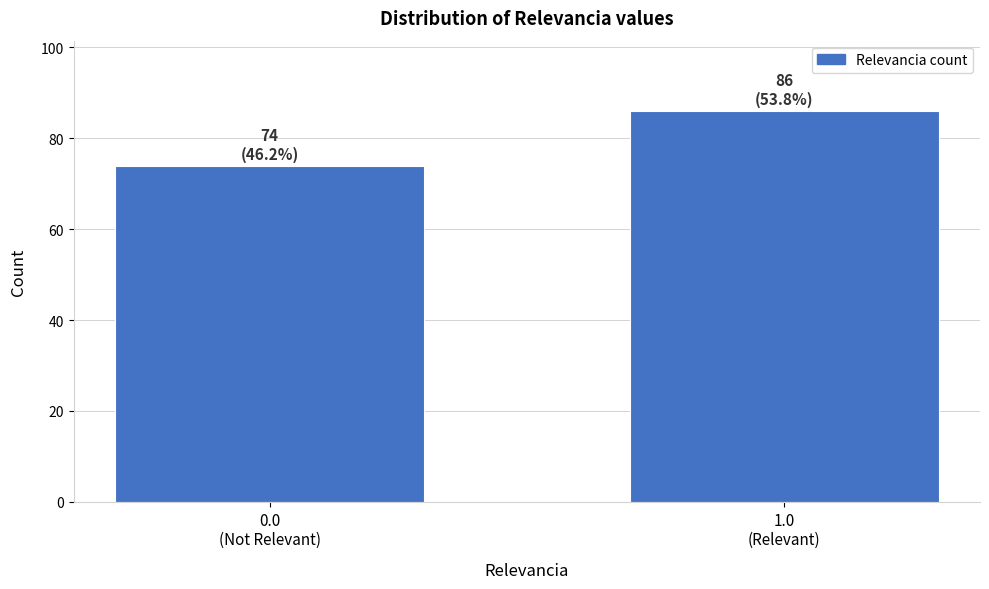

Reading left to right, list all the values displayed in this chart.

74	86